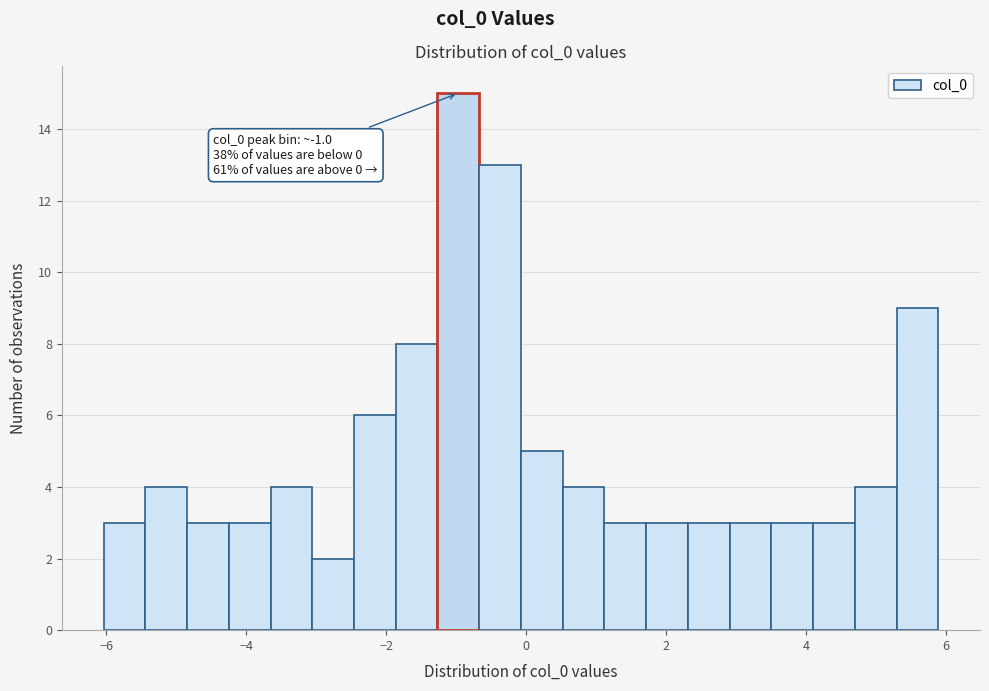

Around what value on the x-axis is the tallest bar? Give the approximate position of its centre, as read against the axis.

-1.0